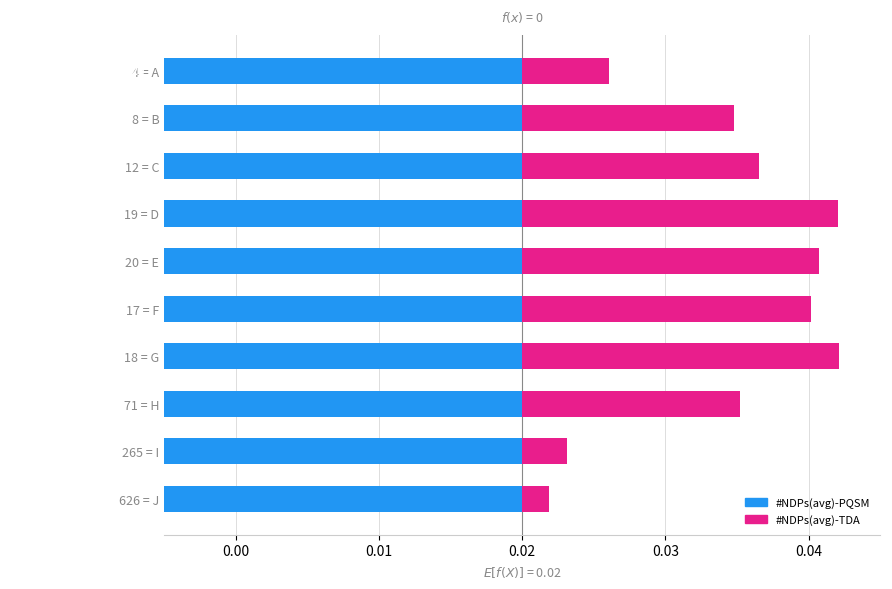

Which series has the widest spread of values?

#NDPs(avg)-TDA